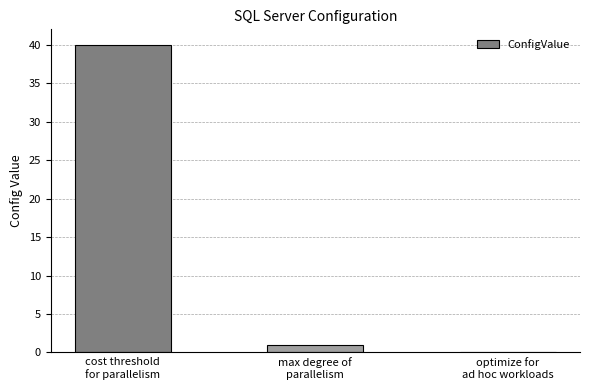

Reading left to right, transcribe all the data shown in this chart.

40	1	0